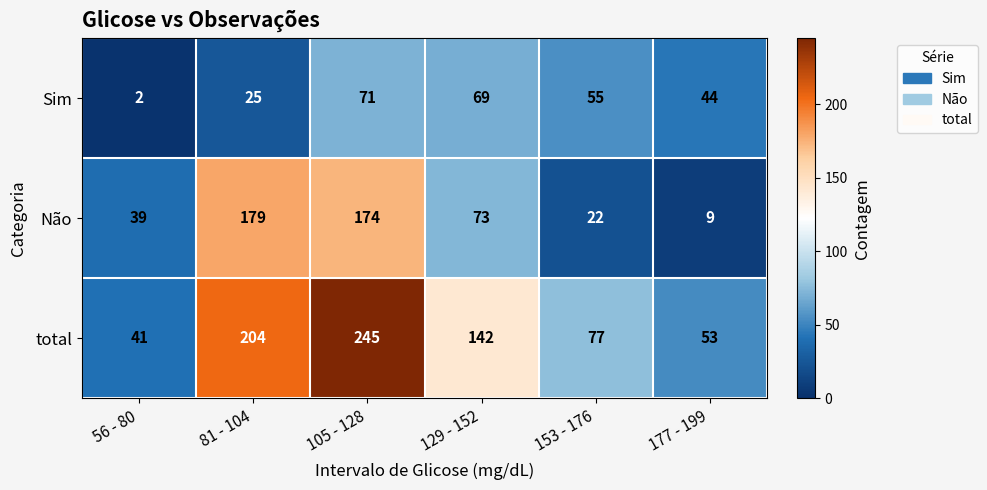

List the series in order of their overall mean, highest first.

total, Não, Sim